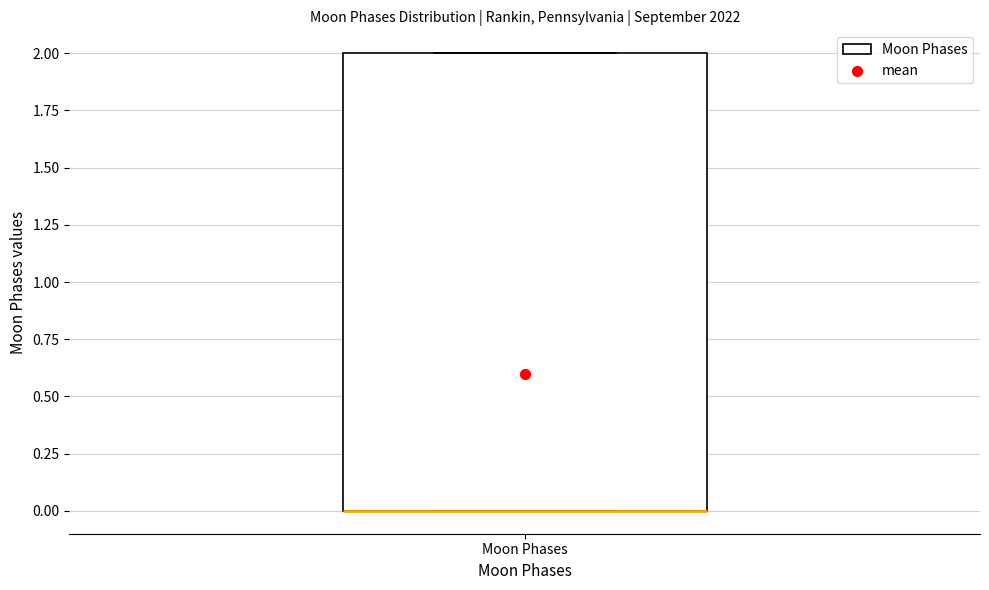

Where is the lower edge of the box for Moon Phases on the y-axis? The values are not printed on the chart, so give them approximately, as read against the axis.

0